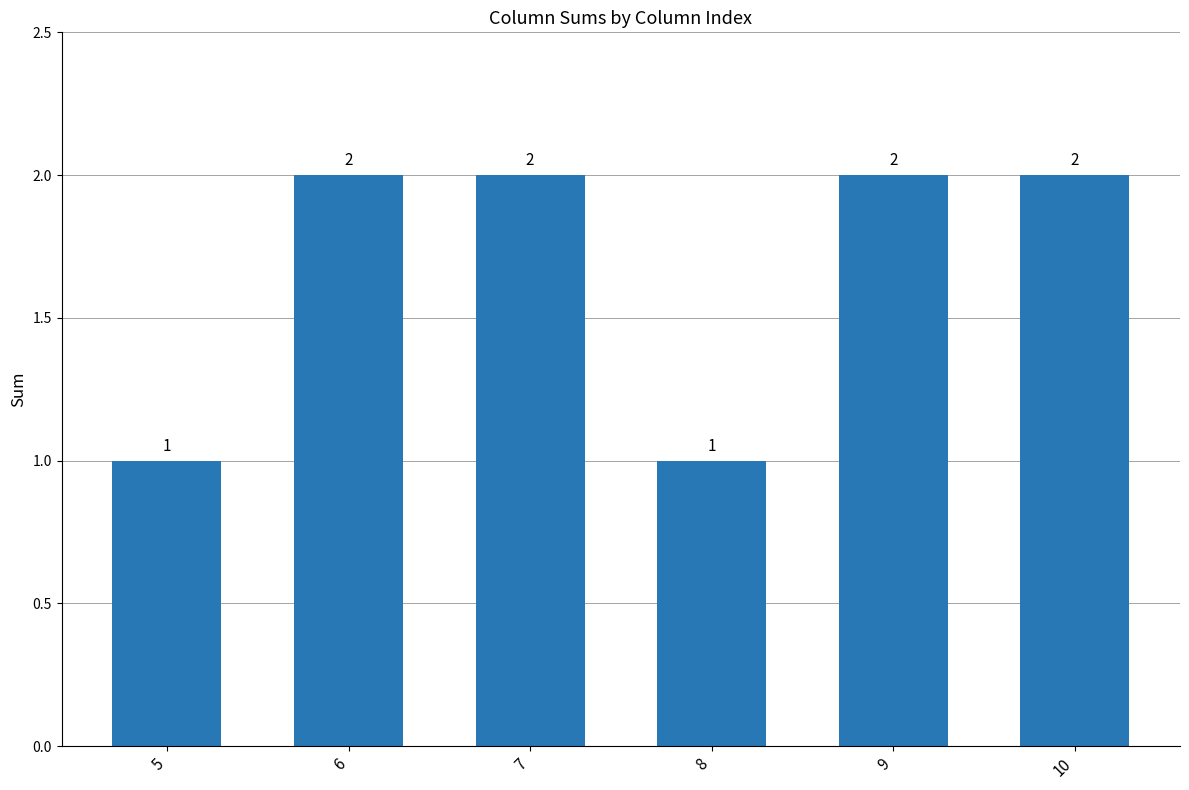

What is the ratio of the value at 10 to the value at 6?

1.0